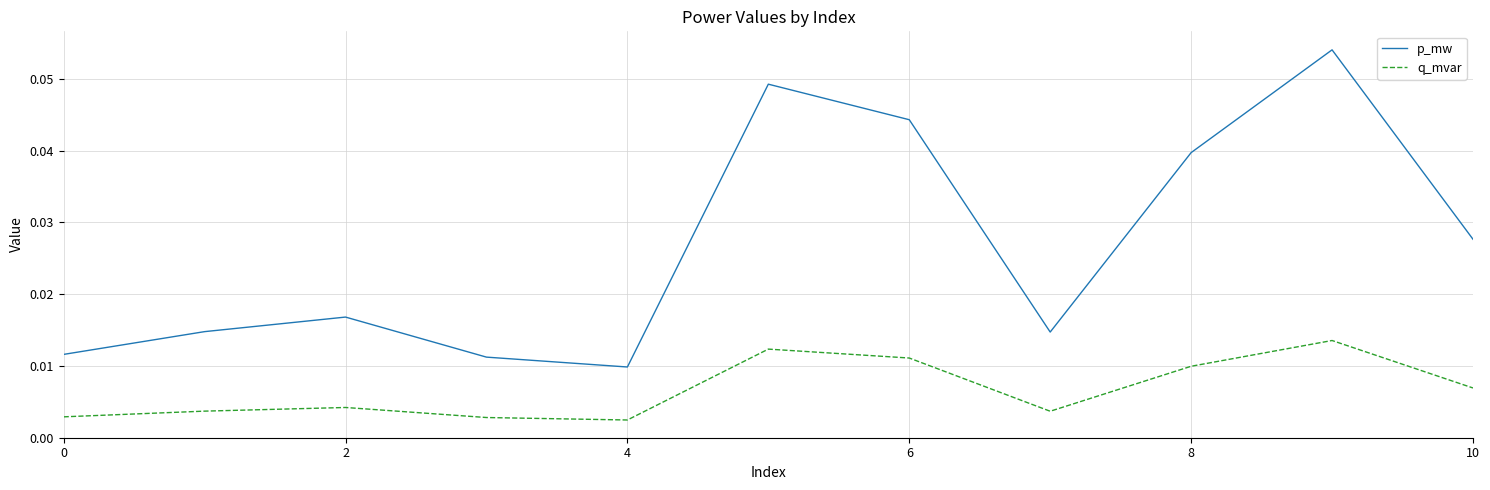

True or false: p_mw and q_mvar intersect in this chart.

False